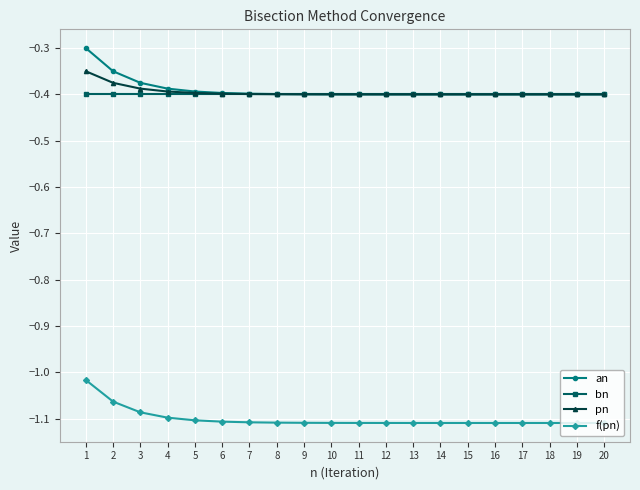

Is the value of bn at 1 greater than the value of f(pn) at 13?

Yes